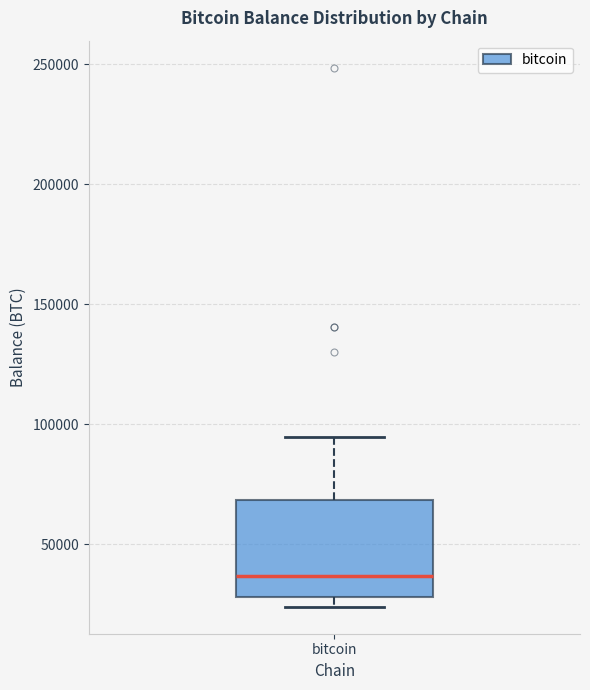

Read this box plot against the y-axis: the position of the median line, the range covered by the box, and the ends of both whiskers. The values are not printed on the chart, so give them approximately, as read against the axis.

median 35000, box 30000 to 70000, whiskers 25000 to 95000